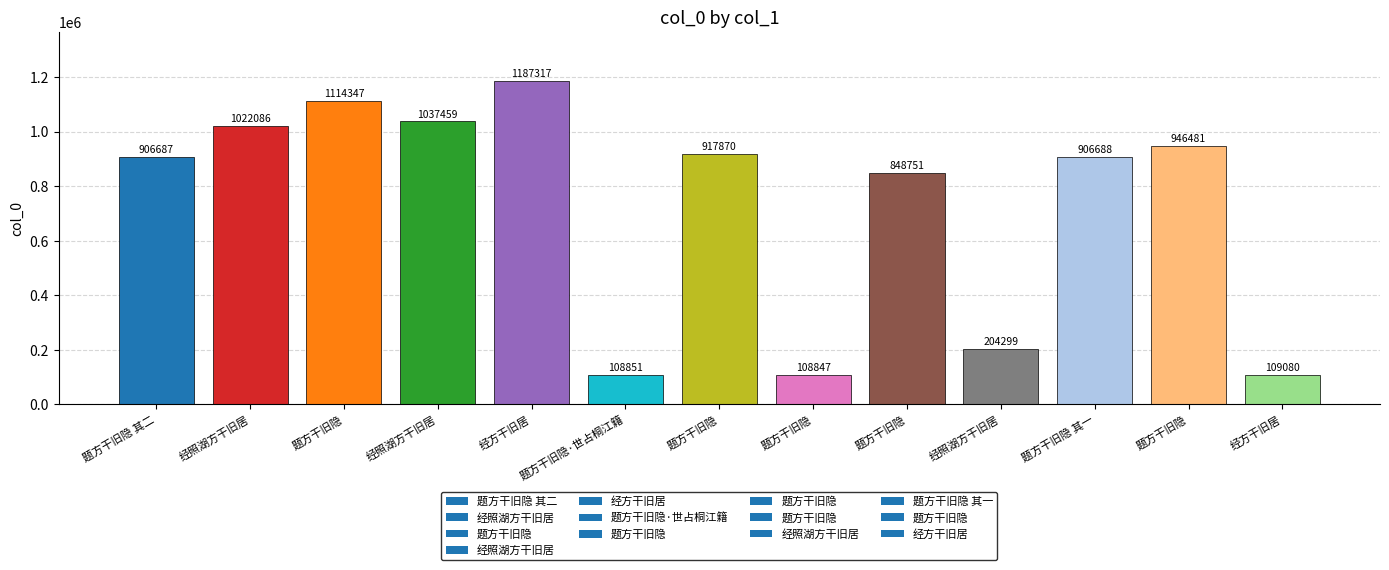

Does the chart contain any negative values?

No